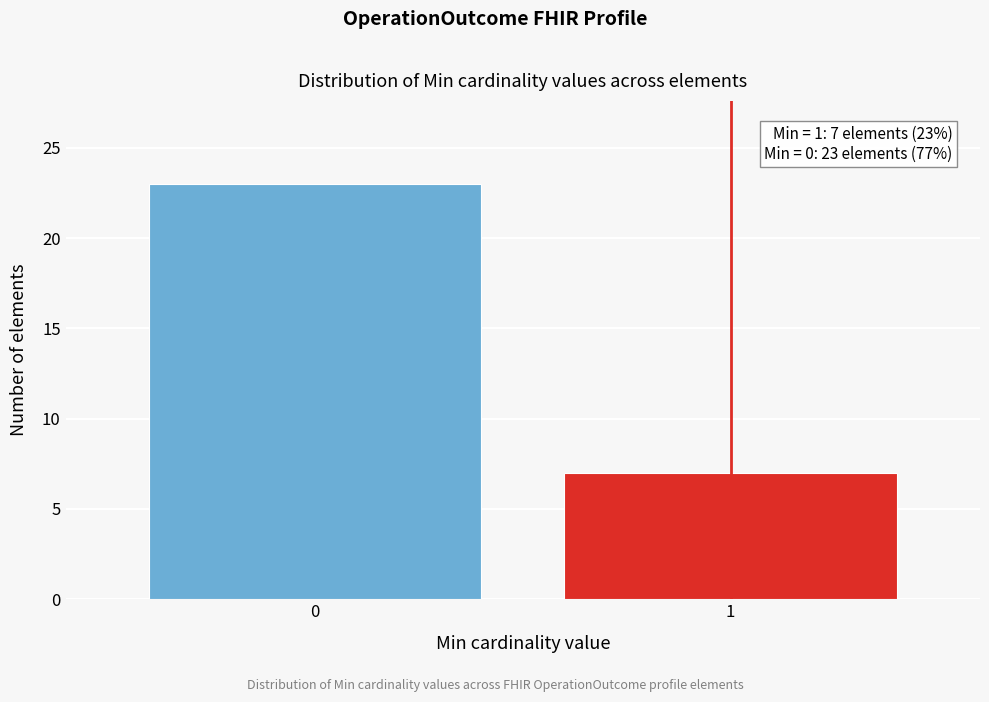

Reading right to left, list all the values displayed in this chart.

1=7	0=23